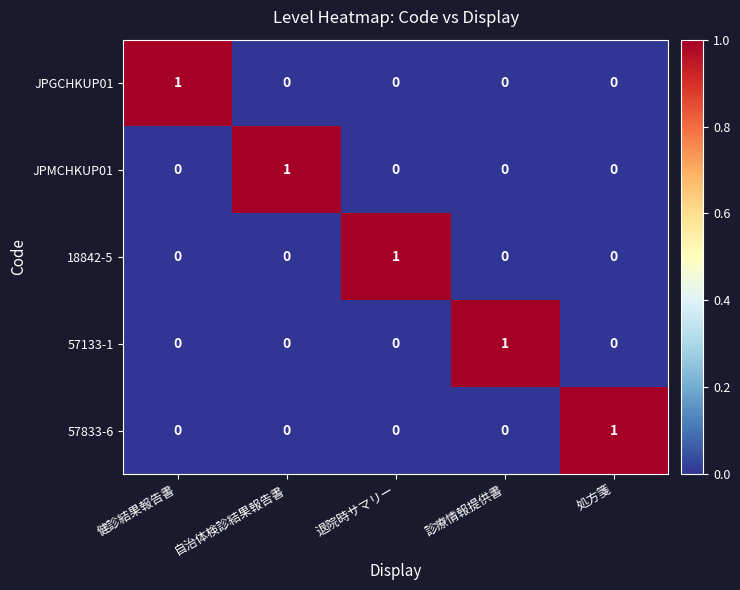

The value of JPMCHKUP01 at 自治体検診結果報告書 is 1. True or false?

True